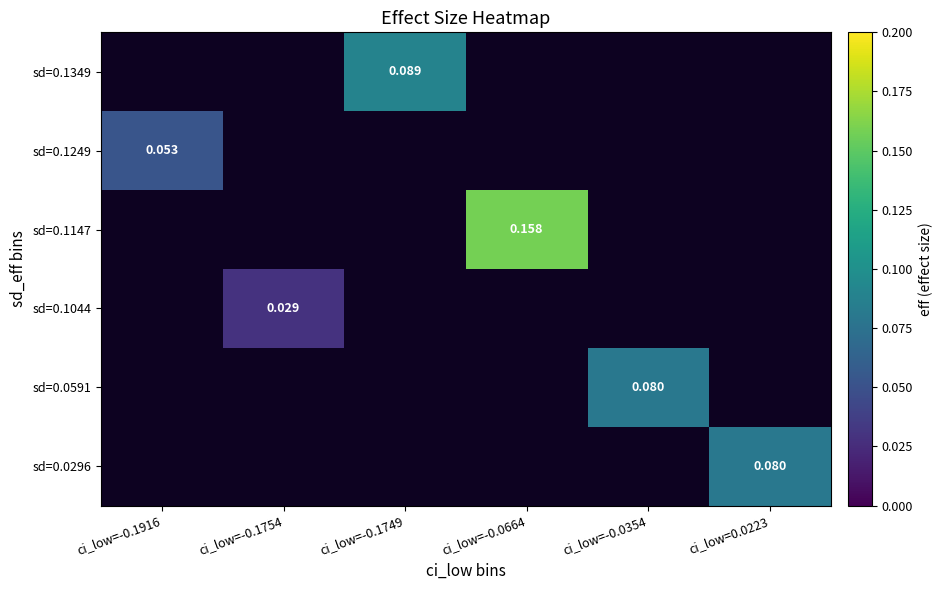

Is it true that sd=0.1044 equals 0.0 at ci_low=-0.1754?

True